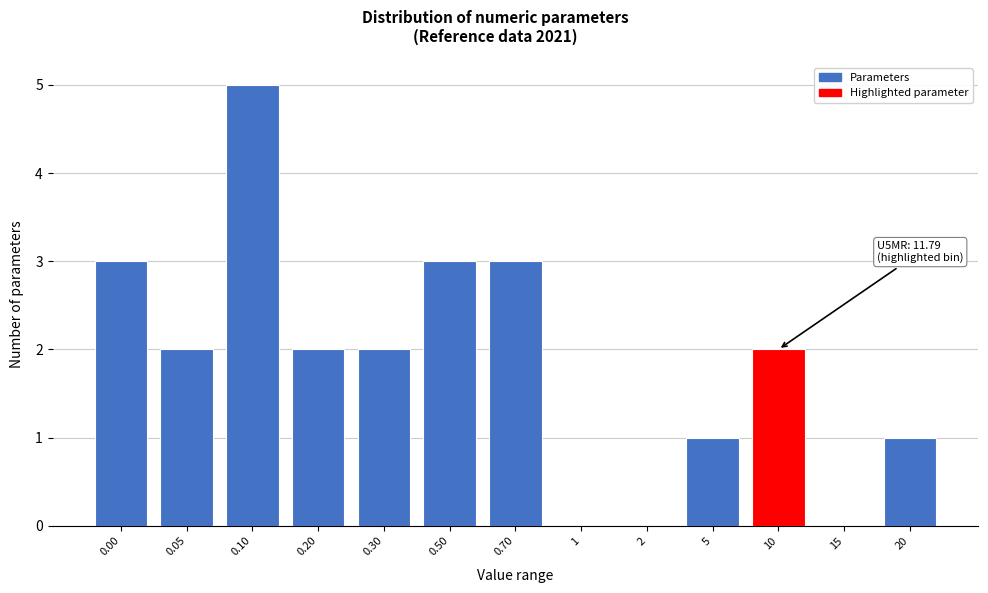

Reading right to left, list all the values displayed in this chart.

20=1	15=0	10=2	5=1	2=0	1=0	0.70=3	0.50=3	0.30=2	0.20=2	0.10=5	0.05=2	0.00=3